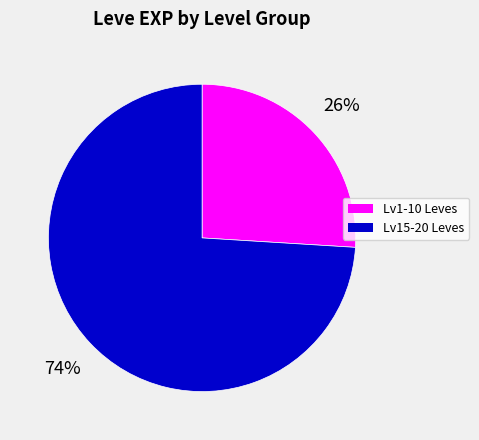

Is there a majority slice in this chart?

Yes